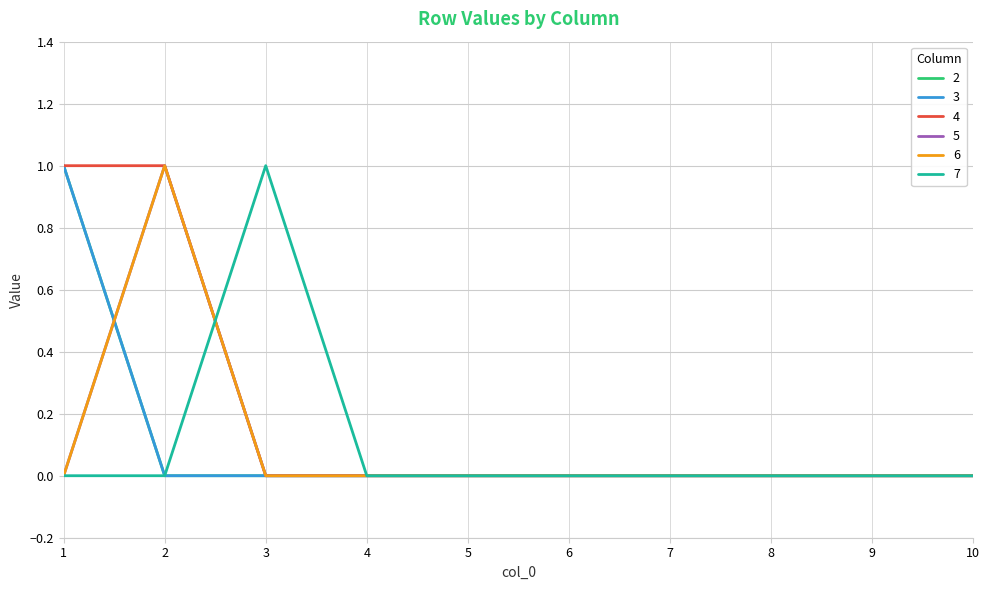

Reading left to right, list all the values displayed in this chart.

2: 1=1	2=0	3=0	4=0	5=0	6=0	7=0	8=0	9=0	10=0
3: 1=1	2=0	3=0	4=0	5=0	6=0	7=0	8=0	9=0	10=0
4: 1=1	2=1	3=0	4=0	5=0	6=0	7=0	8=0	9=0	10=0
5: 1=0	2=1	3=0	4=0	5=0	6=0	7=0	8=0	9=0	10=0
6: 1=0	2=1	3=0	4=0	5=0	6=0	7=0	8=0	9=0	10=0
7: 1=0	2=0	3=1	4=0	5=0	6=0	7=0	8=0	9=0	10=0